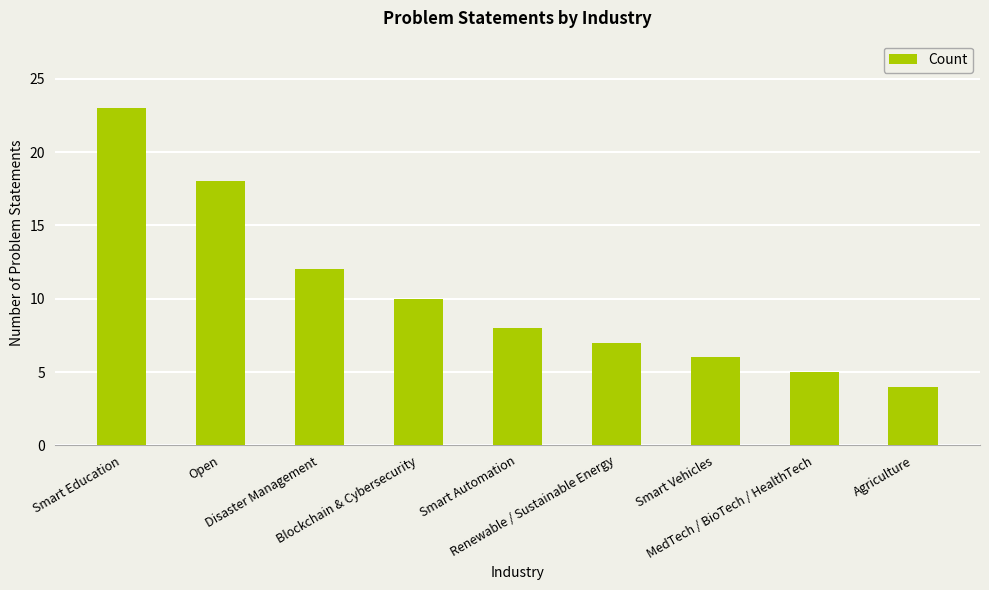

Is it true that the value at Agriculture is 4?

True